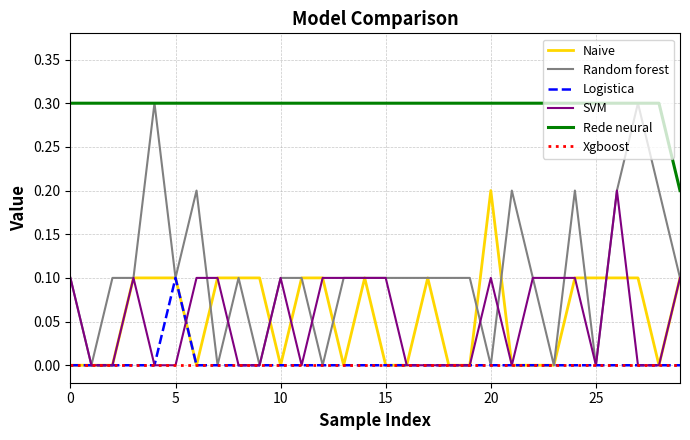

True or false: Logistica and Rede neural intersect in this chart.

False